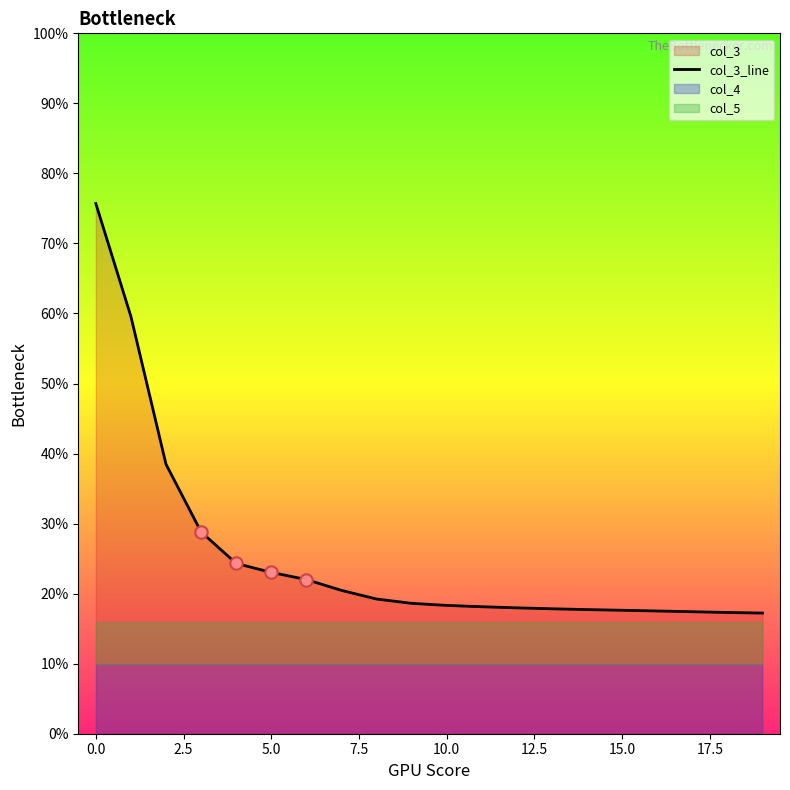

What is the change in value from −2.5 to 15.0?

-0.6